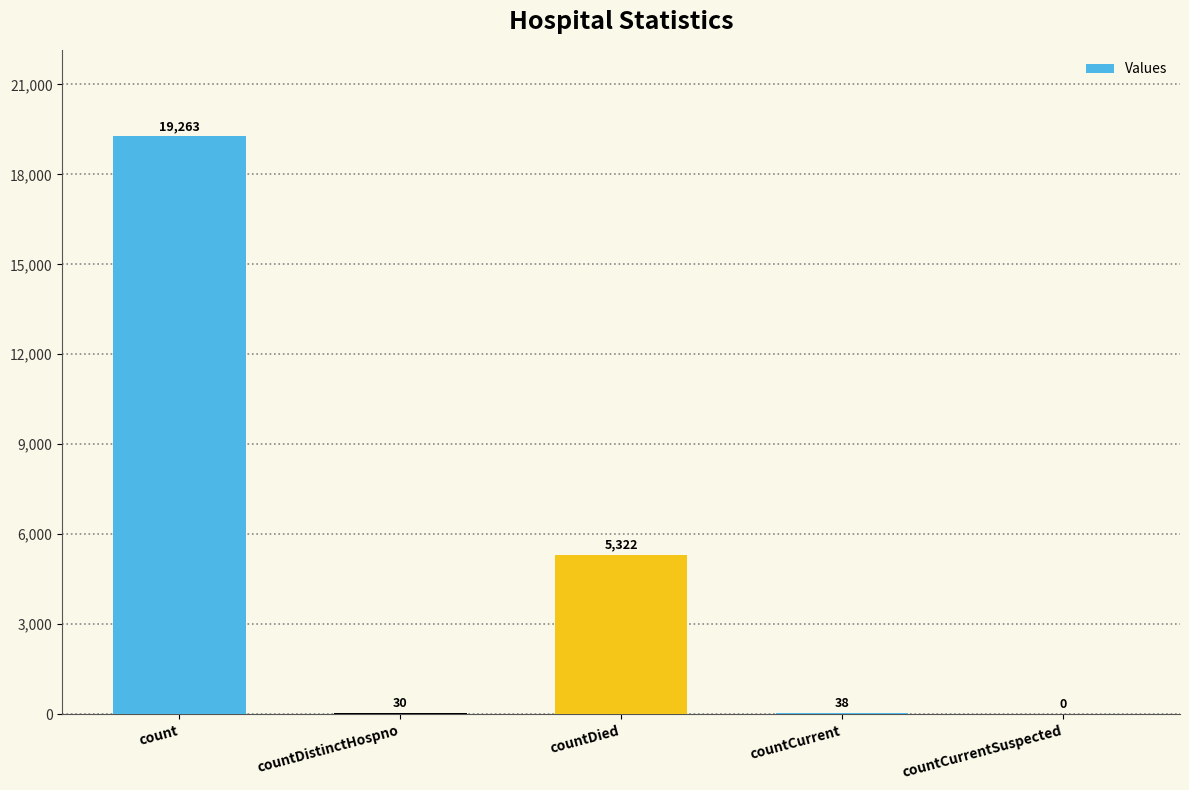

At which label does the data first exceed 38?

count